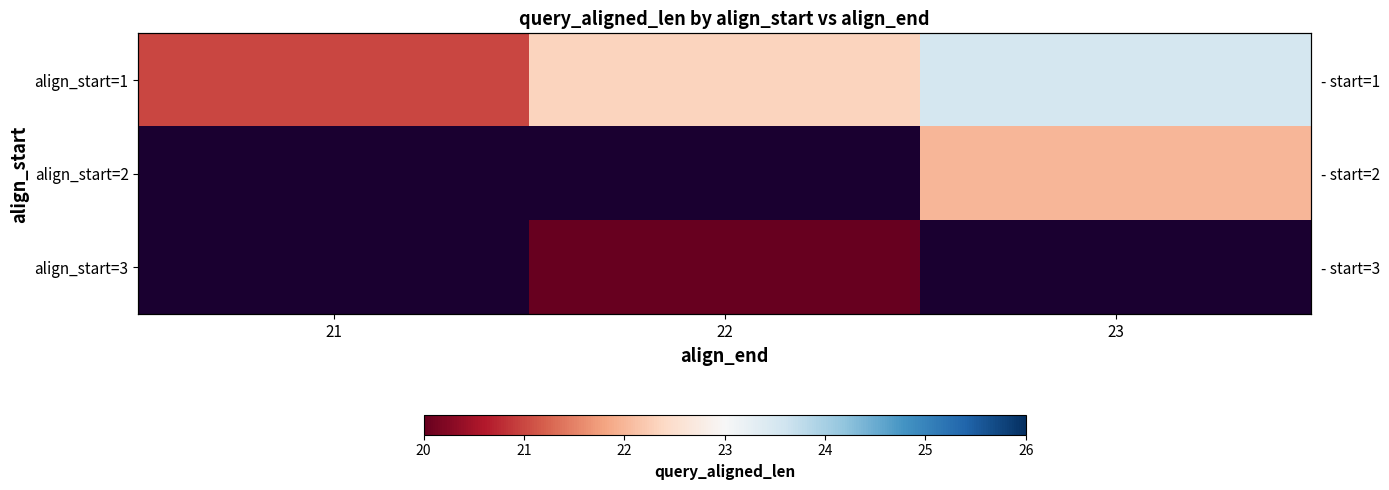

The align_start=1 series shows 21.0 at 21. True or false?

True